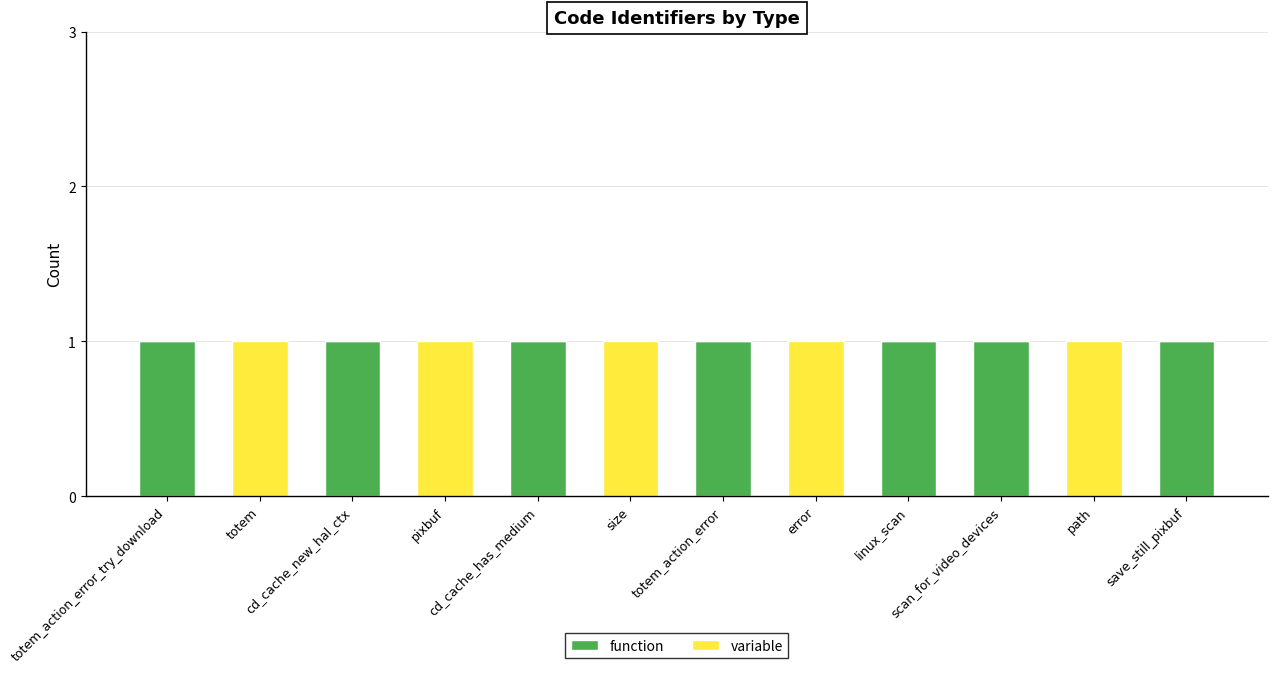

What are all the series names shown in the legend?

function, variable